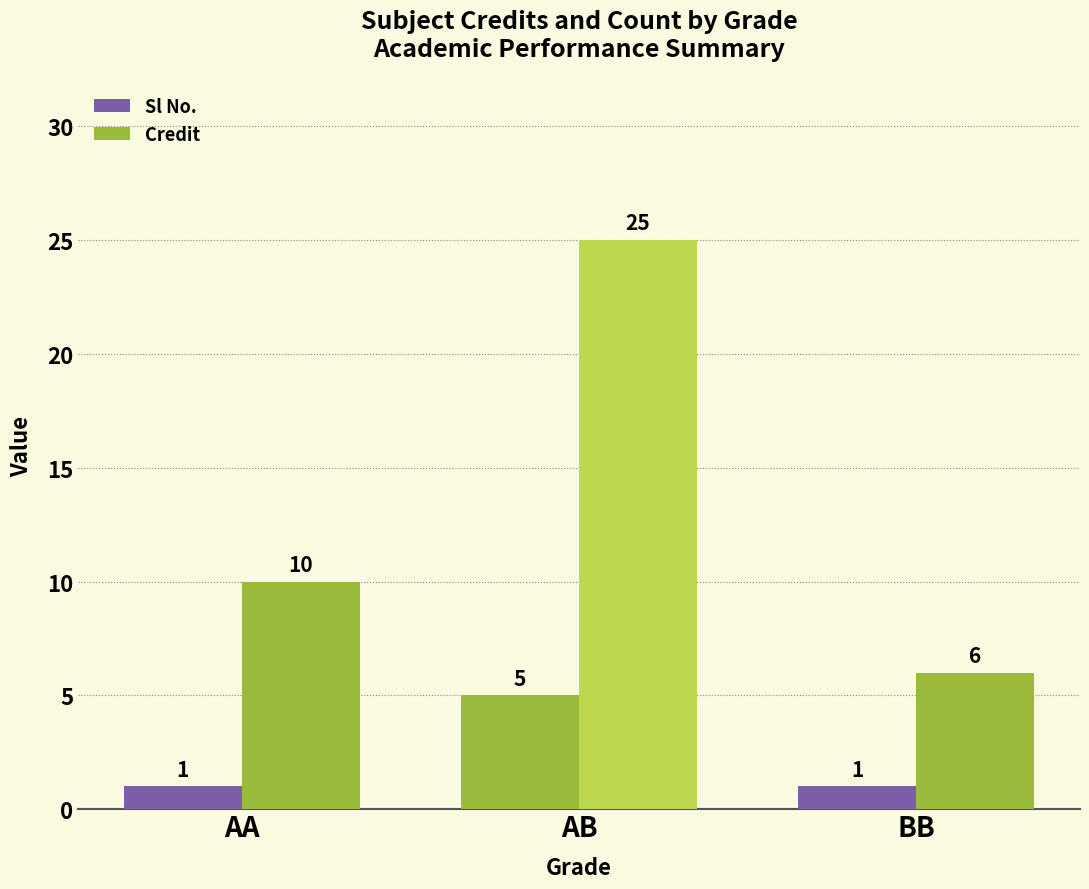

What is the difference between the Sl No. values at AA and AB?

4